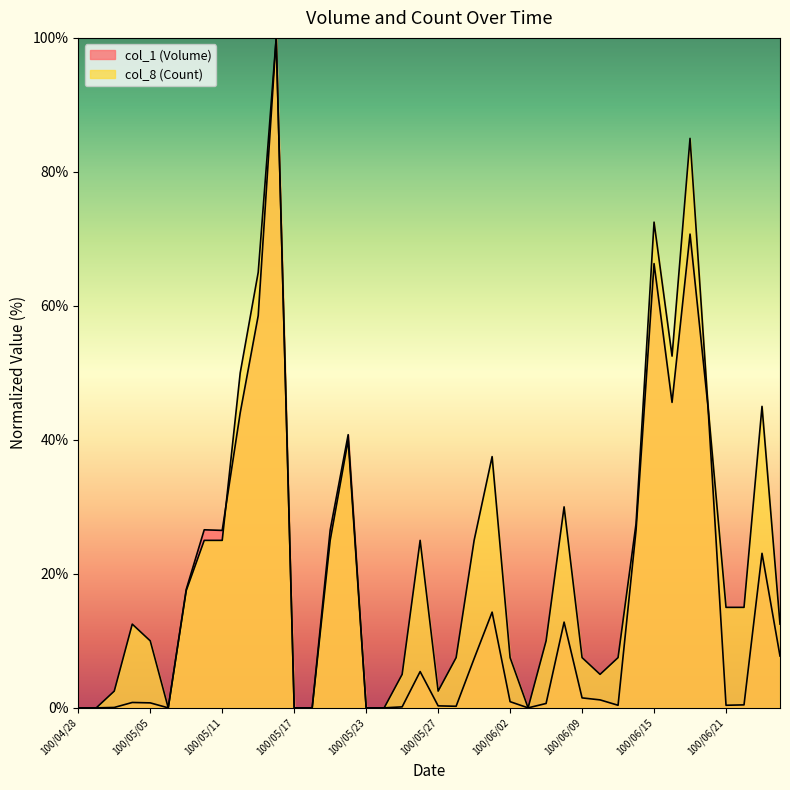

What is the spread (max minus min) of values at 100/05/04?

11.7